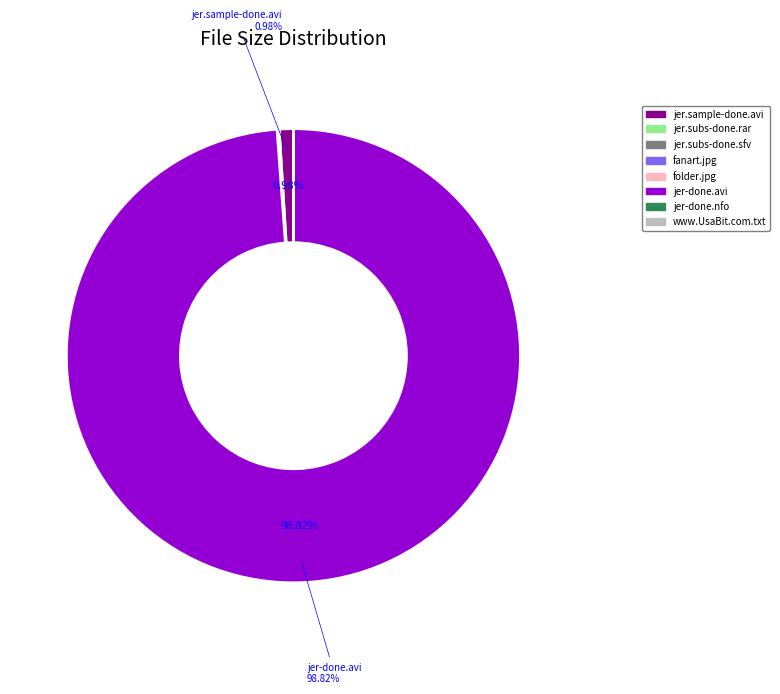

Does jer-done.avi account for over 50% of the chart?

Yes